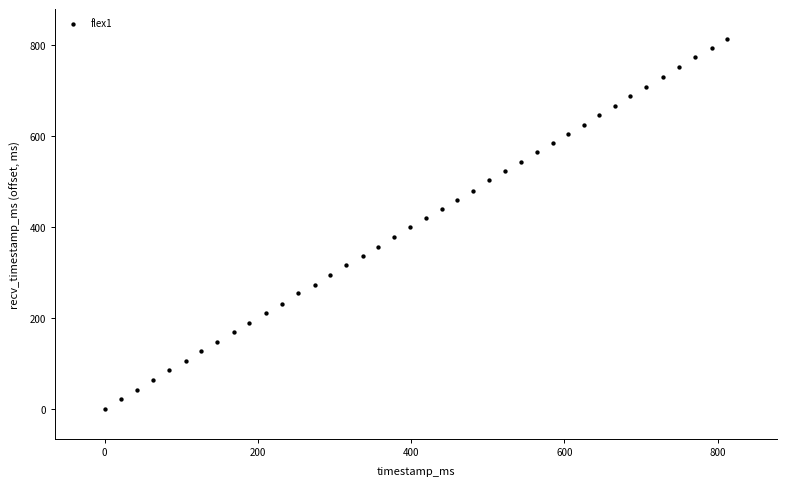

What is the range of Y values (max minus min)?

813